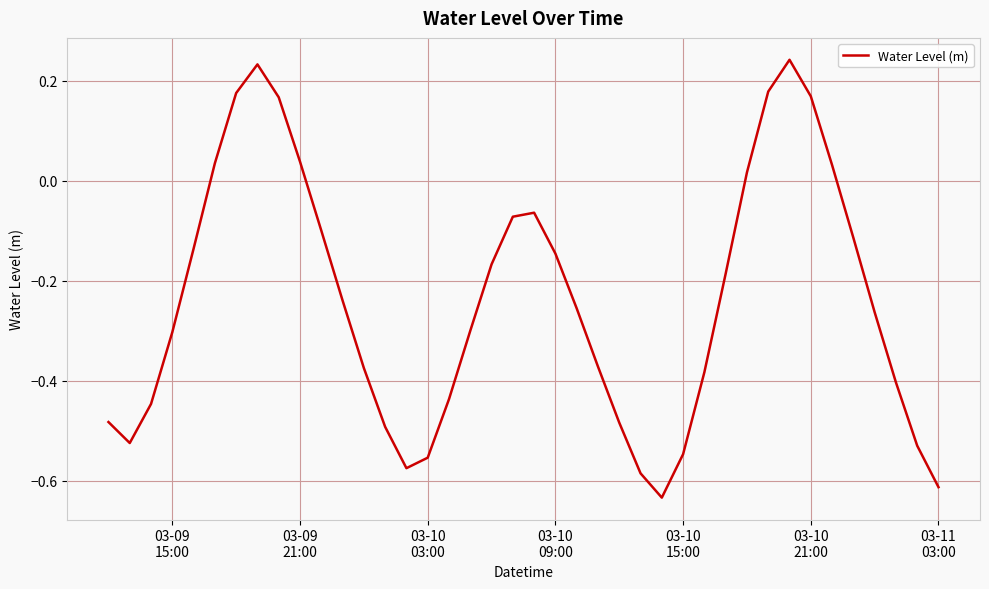

How many series are shown in this chart?

1